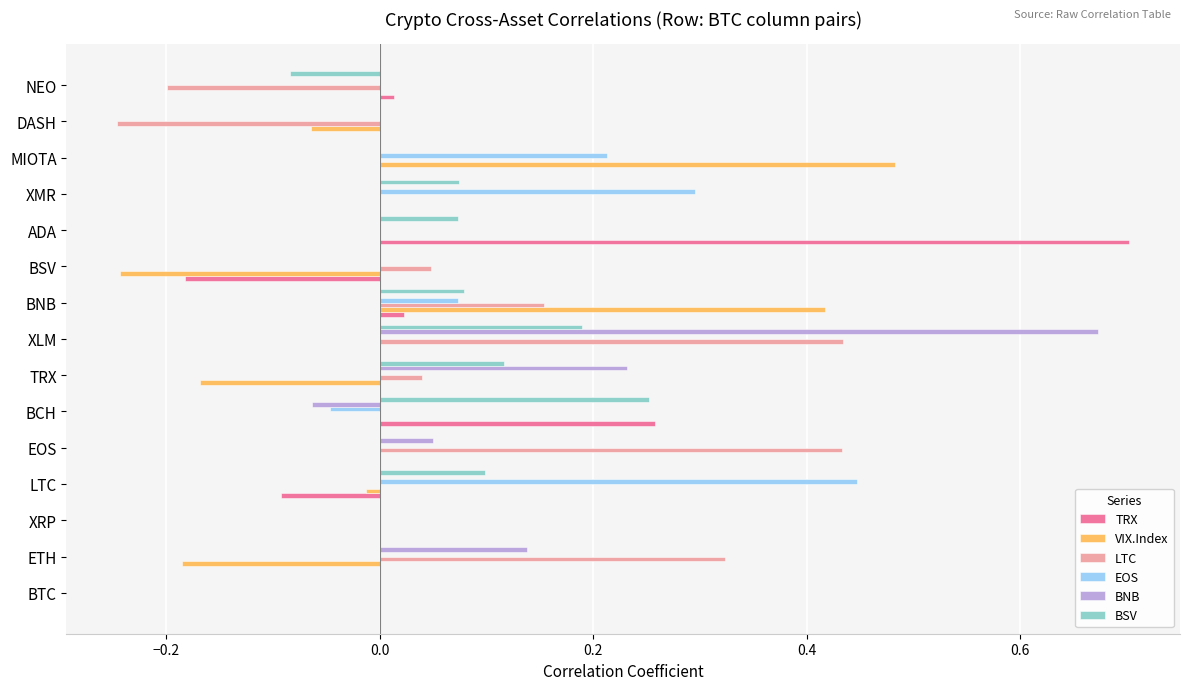

True or false: BNB has a value of 0.4 at LTC.

False